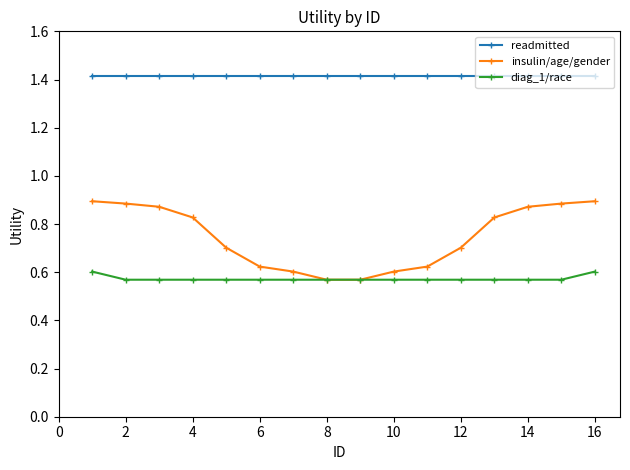

What is the maximum value shown in the chart?

1.4